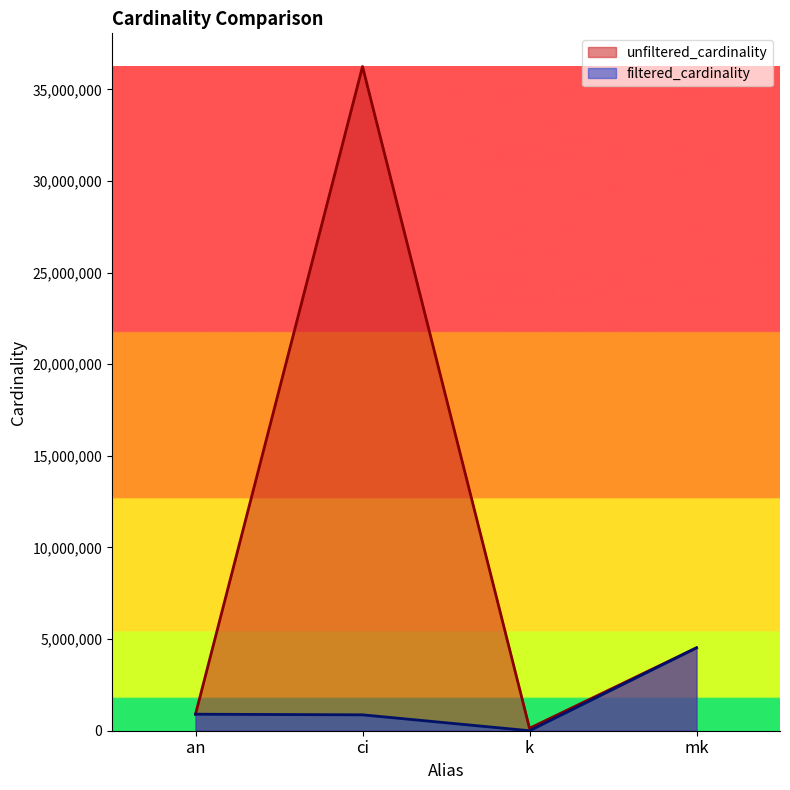

Reading left to right, transcribe all the data shown in this chart.

unfiltered_cardinality: 901343	36244344	134170	4523930
filtered_cardinality: 901343	867477	3	4523930